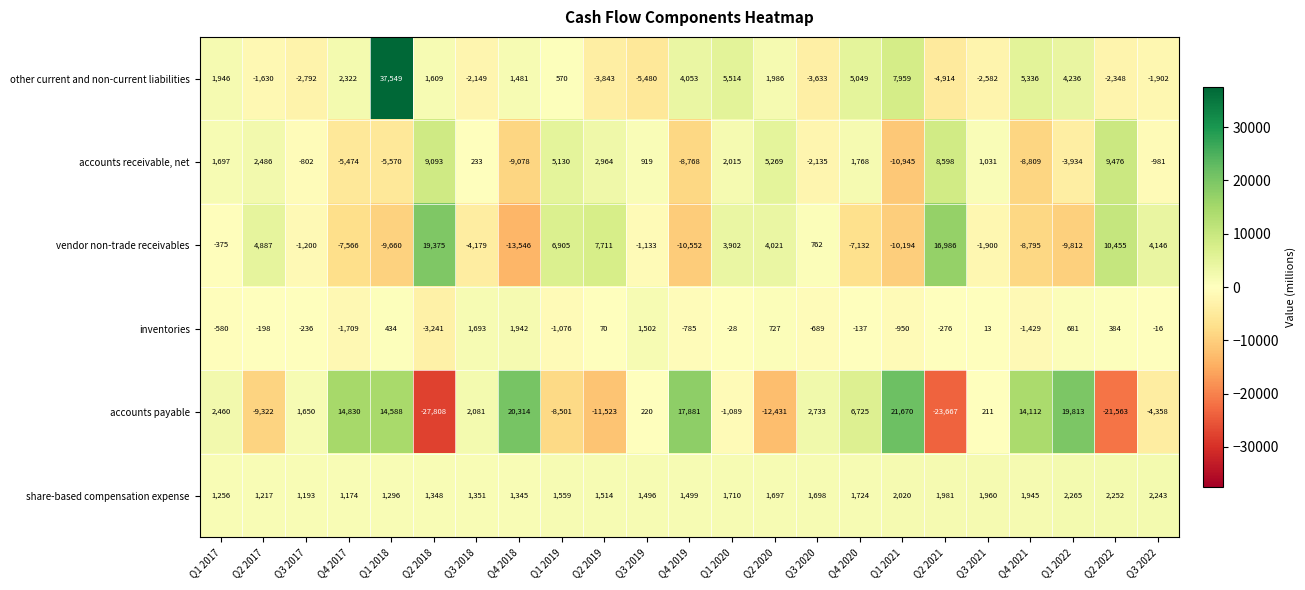

Count the number of categories in the chart.

23